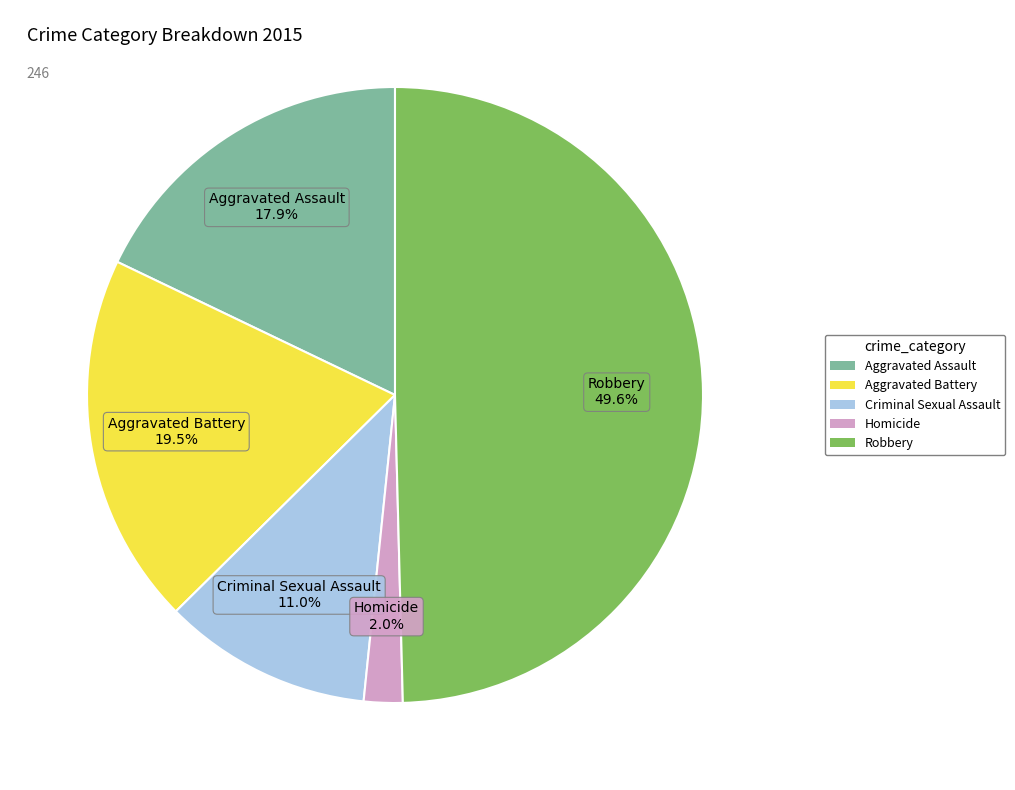

To the nearest percent, what is the difference between the largest and smallest slice percentages?

48%